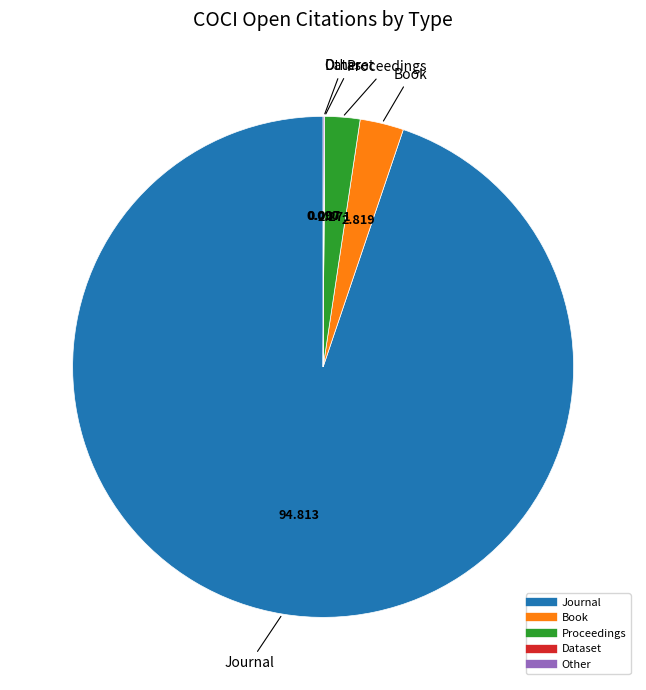

Between Proceedings and Book, which is larger?

Book